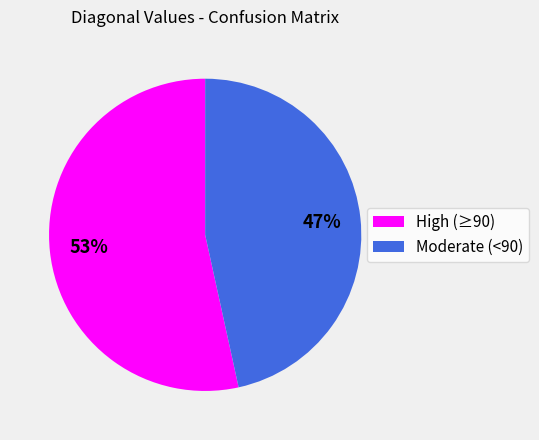

To the nearest percent, what percentage of the pie is Moderate (<90)?

47%